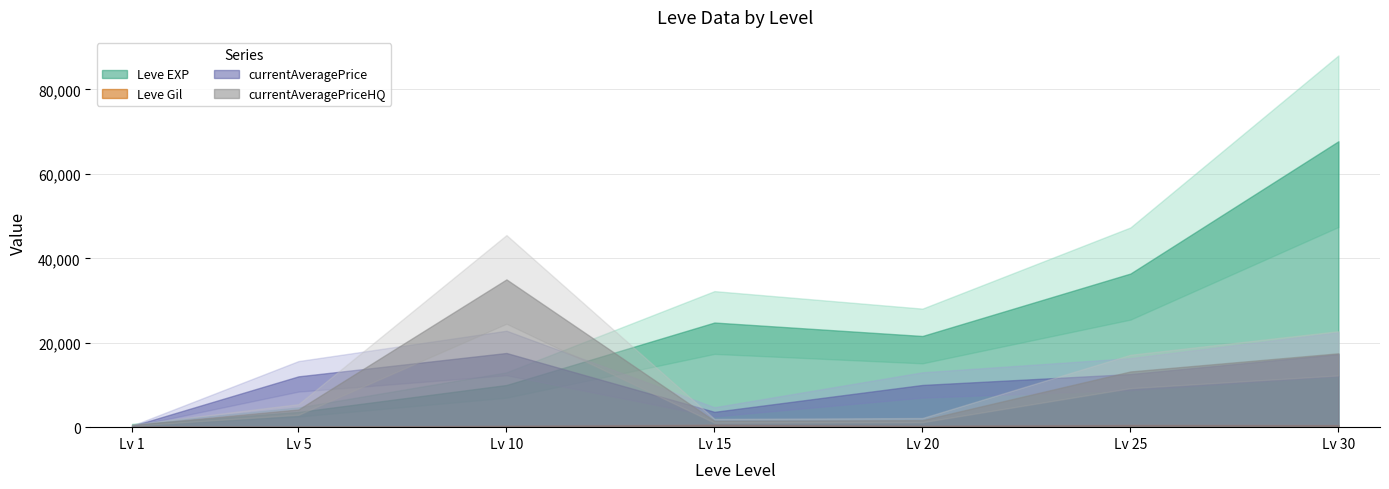

What is the difference between the Leve Gil values at 25 and 10?

192